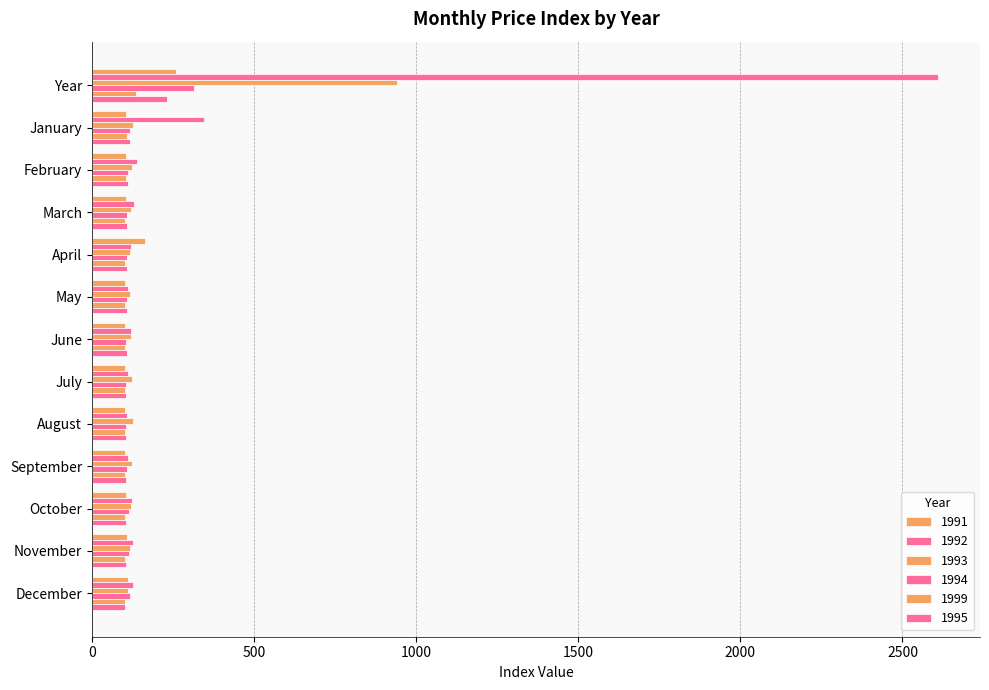

Which label corresponds to the largest value in the chart?

Year